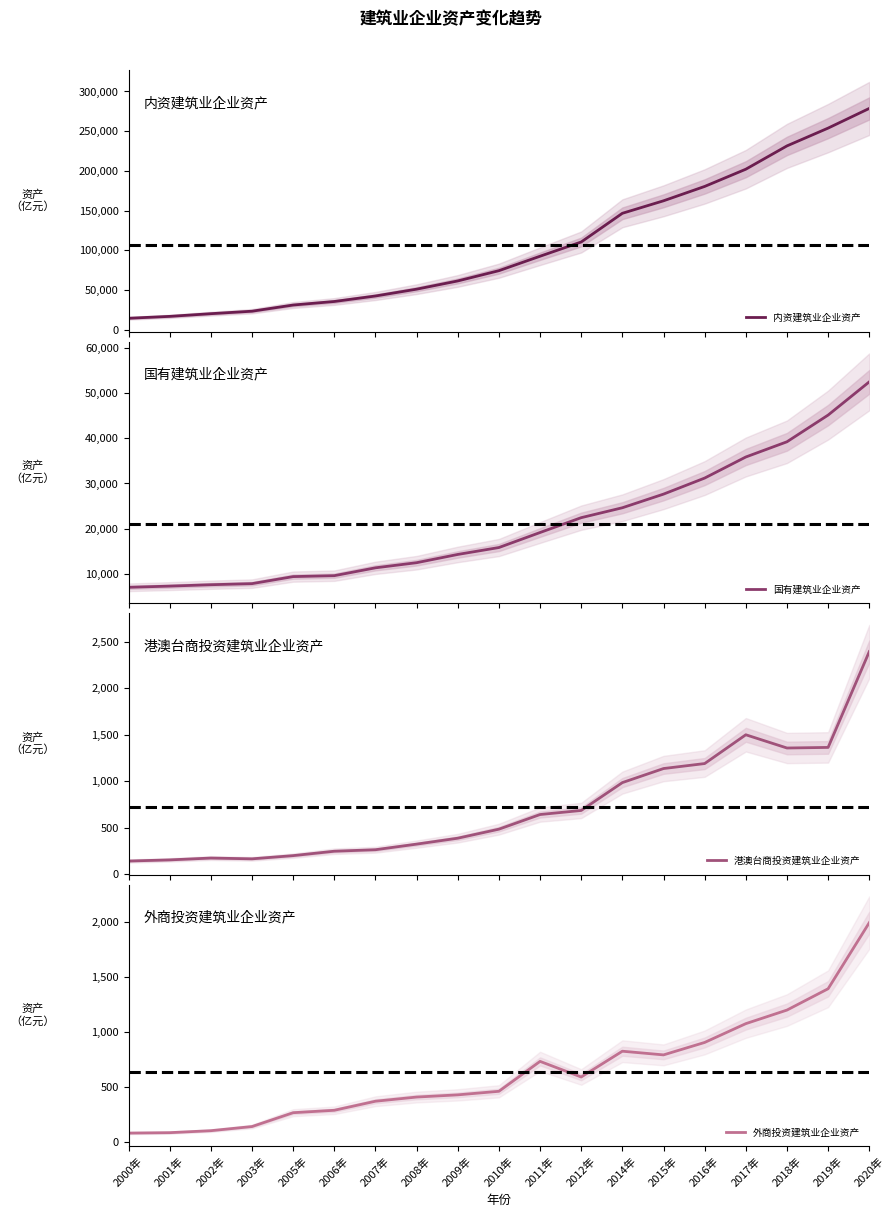

True or false: 港澳台商投资建筑业企业资产 has a value of 2396.4 at 2020年.

True